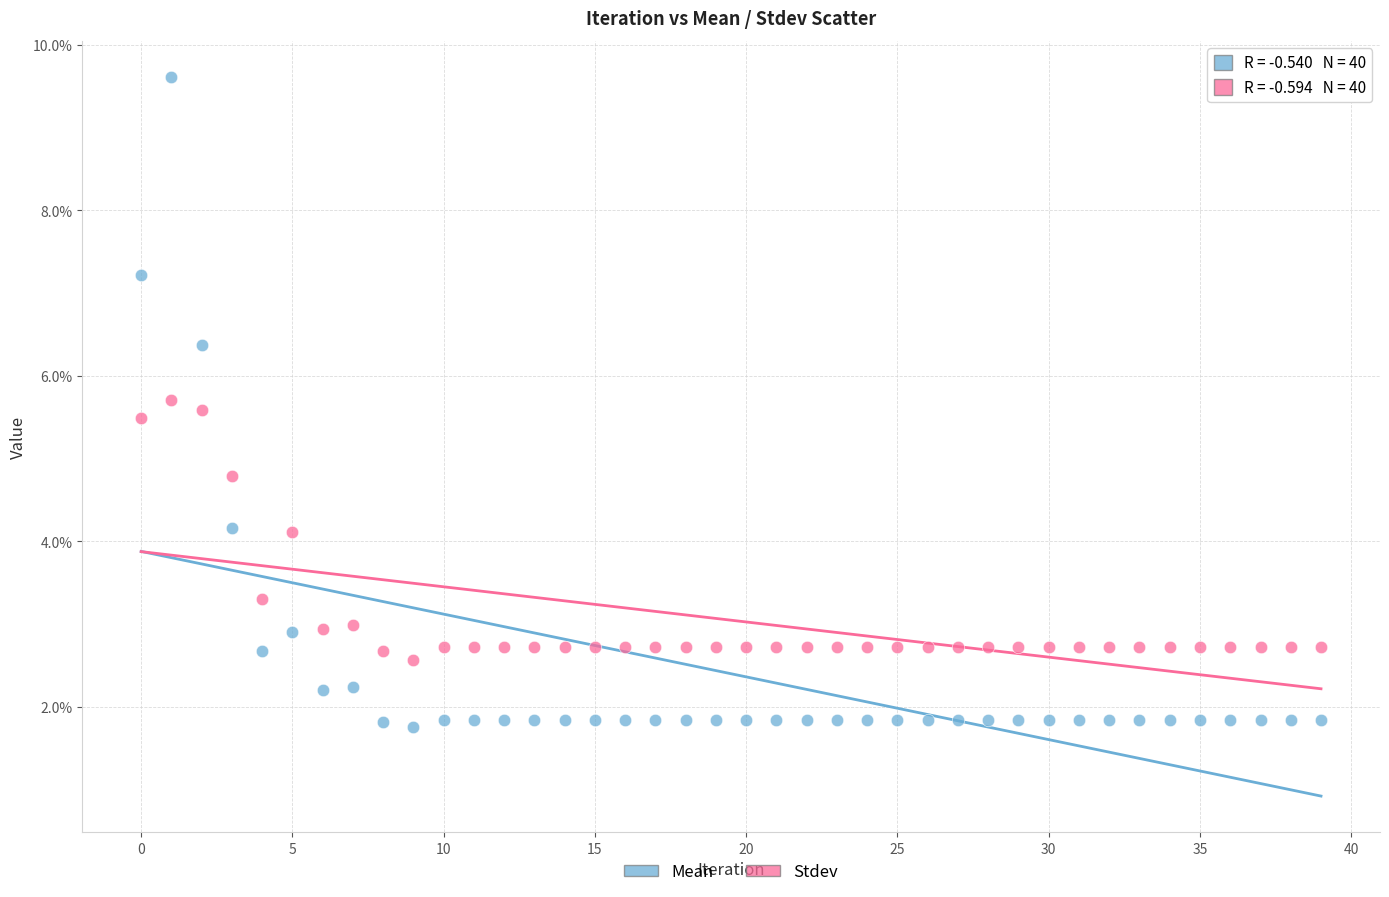

What are all the series names shown in the legend?

Mean, Stdev